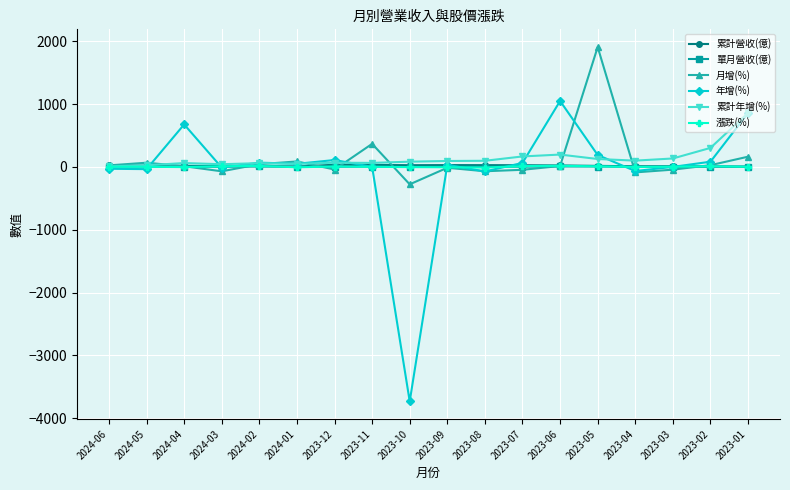

What is the minimum value shown in the chart?

-3730.9